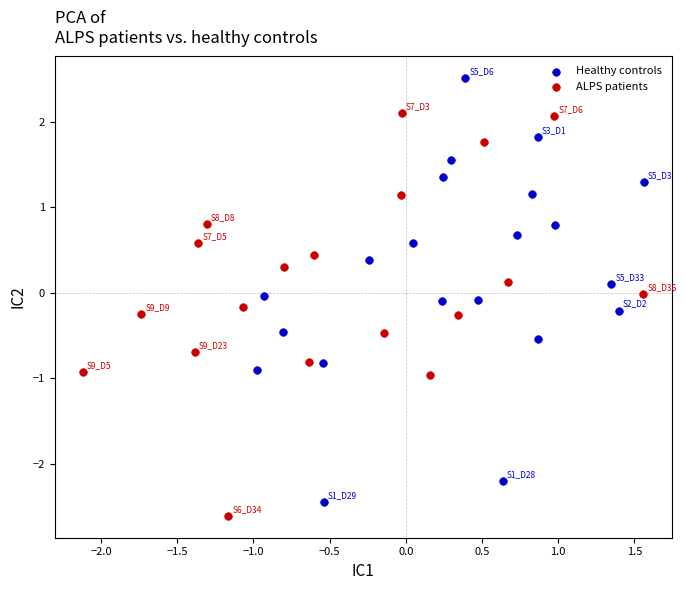

What are all the series names shown in the legend?

Healthy controls, ALPS patients